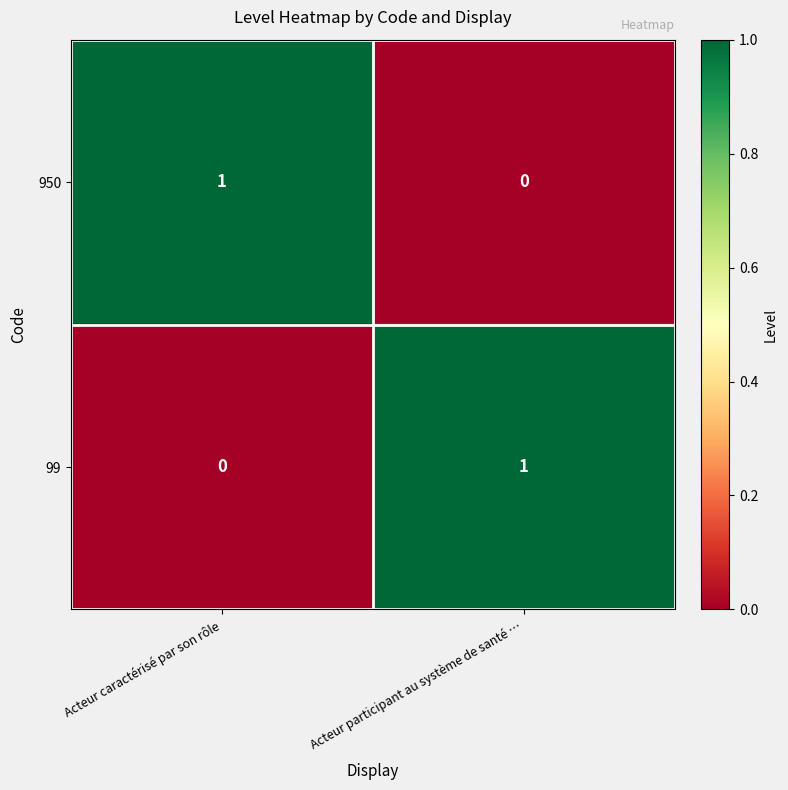

Is the value of 99 at Acteur participant au système de santé … greater than the value of 950 at Acteur participant au système de santé …?

Yes